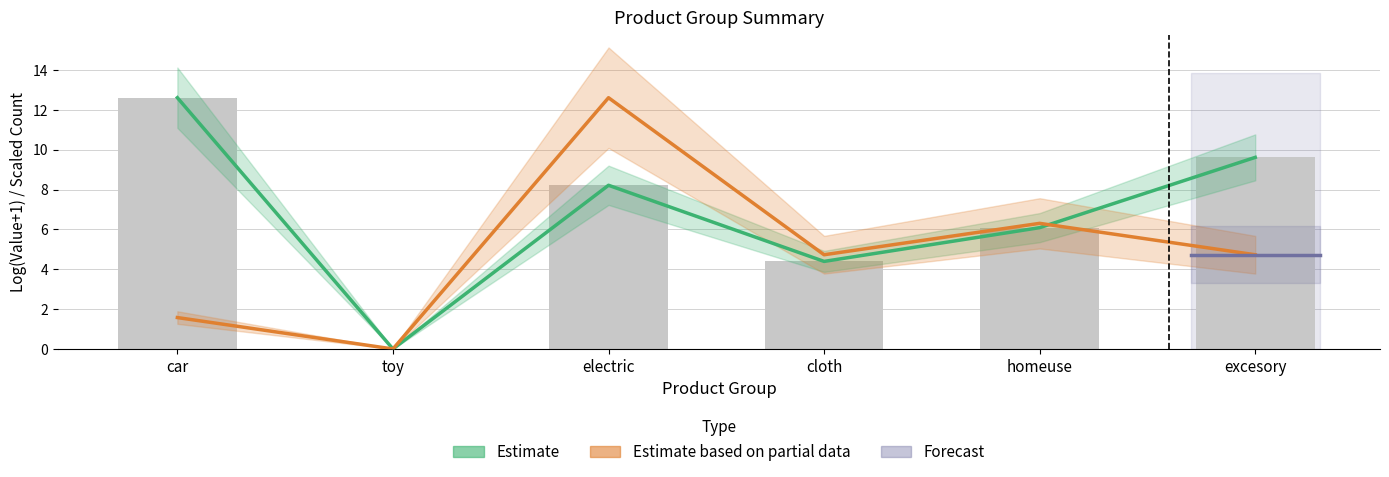

Which has a higher value, toy or cloth?

cloth